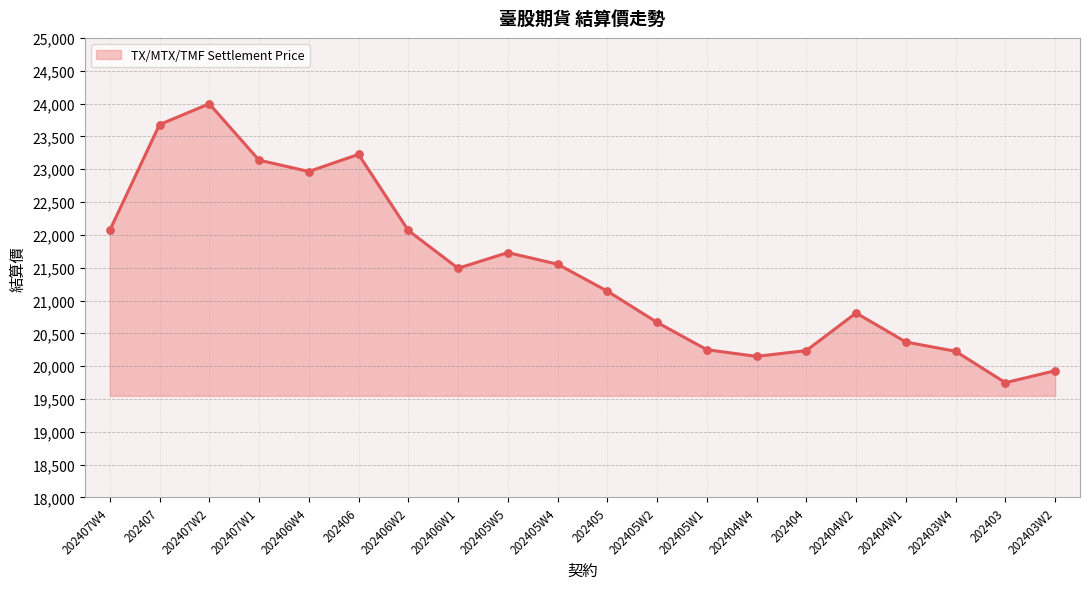

What is the ratio of the value at 202403W2 to the value at 202405W4?

0.9